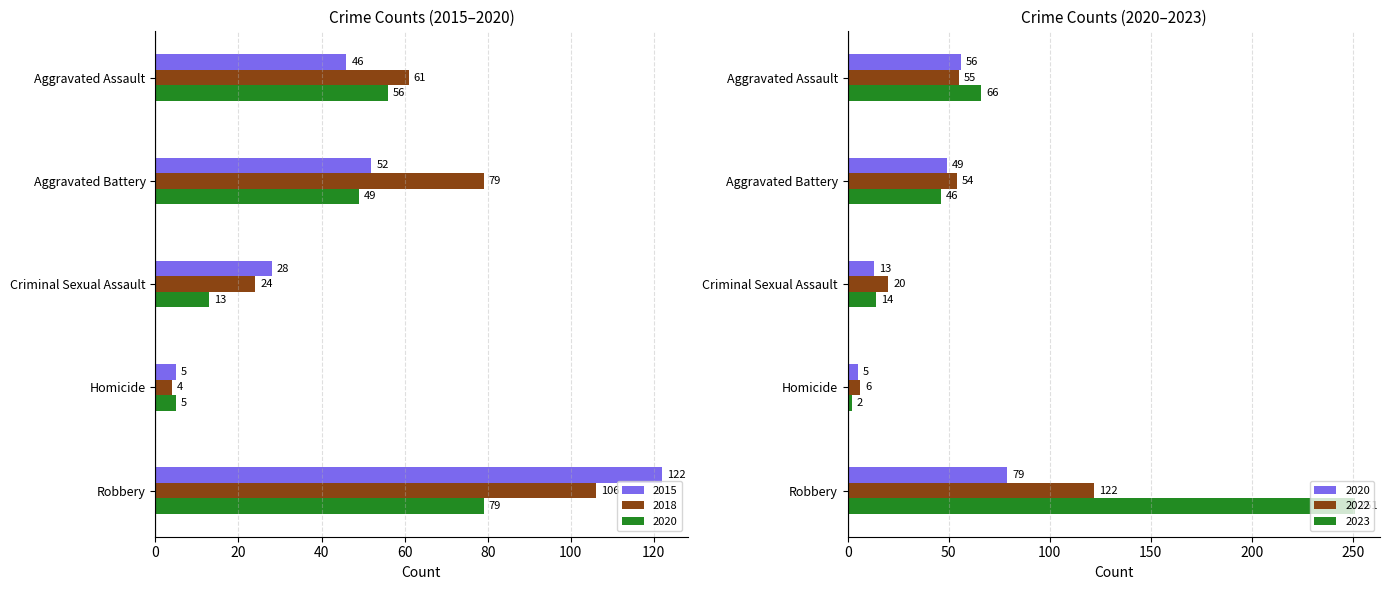

The value of 2020 at Aggravated Assault is 96. True or false?

False